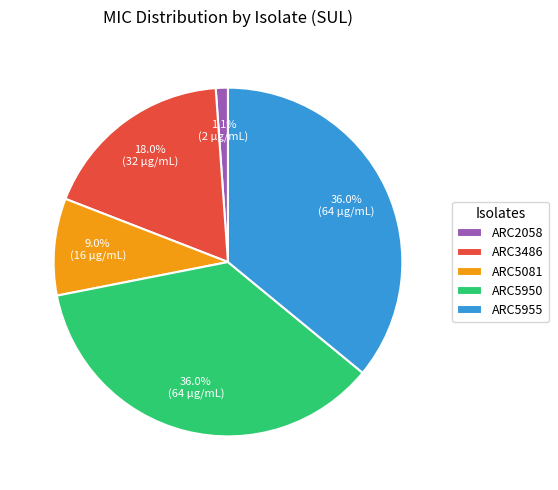

How many slices are in this pie chart?

5